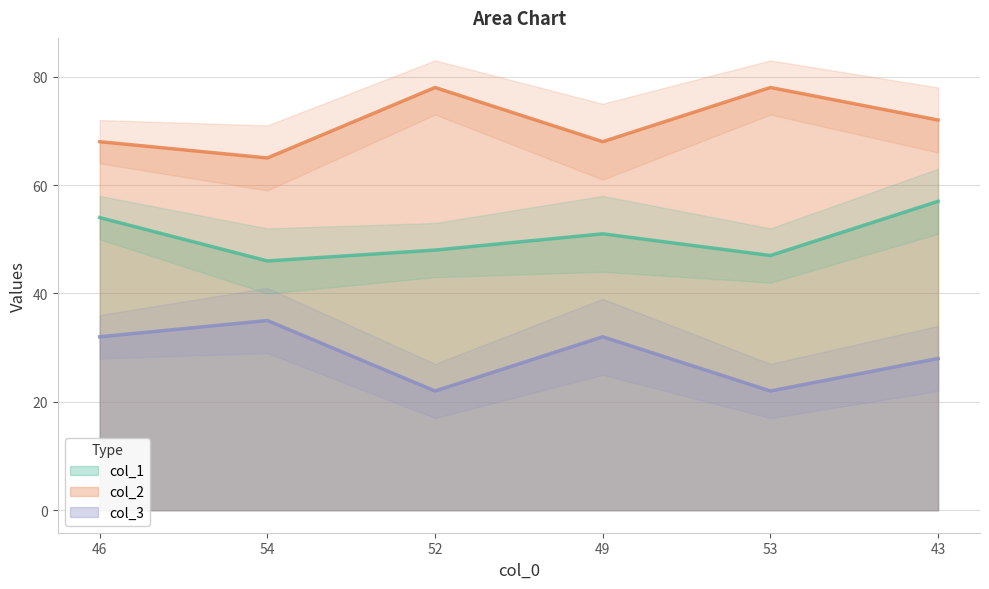

The col_3 series shows 35 at 54. True or false?

True